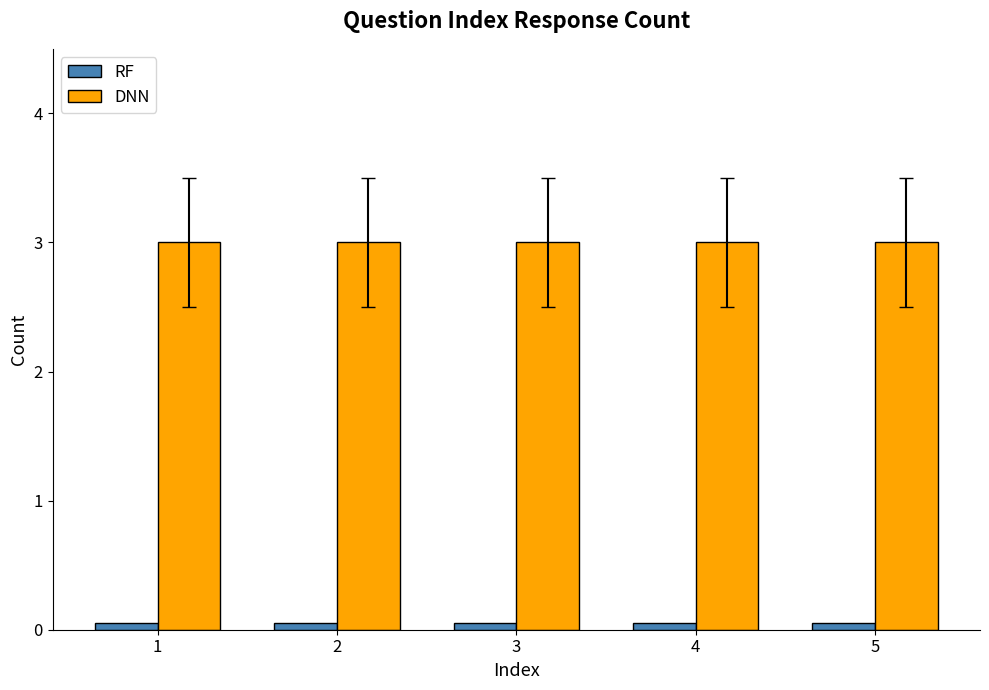

What is the highest value of the DNN series?

3.0